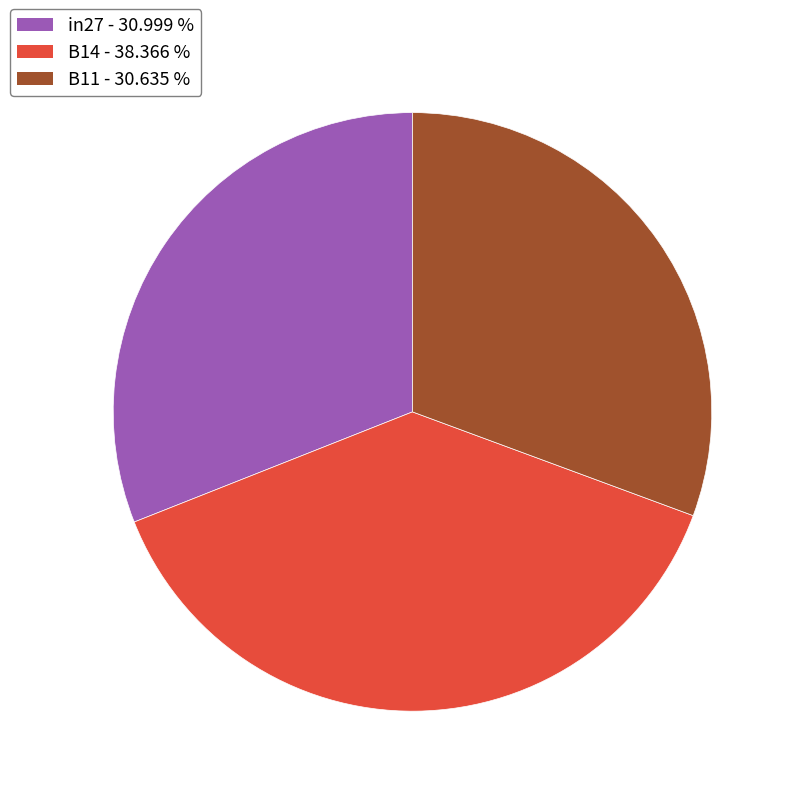

Does B14 account for over 50% of the chart?

No